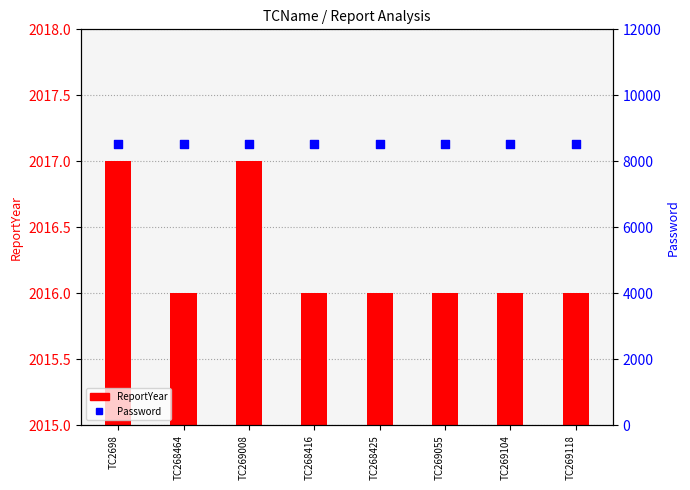

At how many categories does at least one series exceed 5950?

8